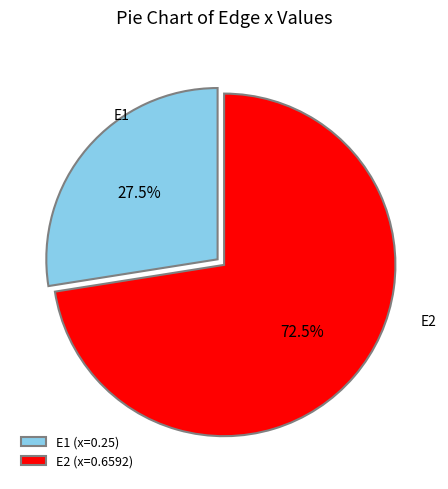

Which has a higher value, E2 (x=0.6592) or E1 (x=0.25)?

E2 (x=0.6592)